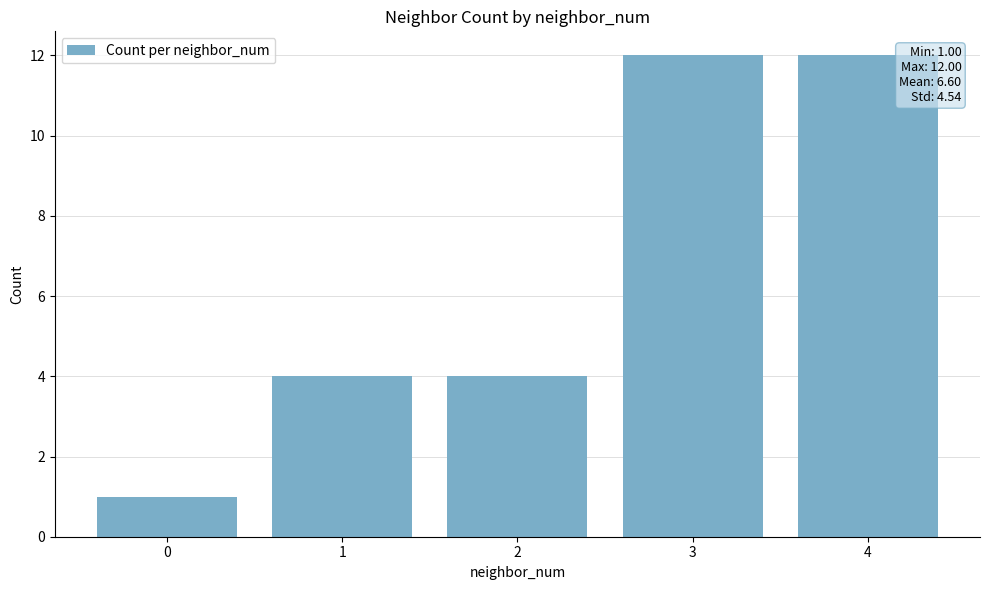

Reading left to right, transcribe all the data shown in this chart.

0=1	1=4	2=4	3=12	4=12